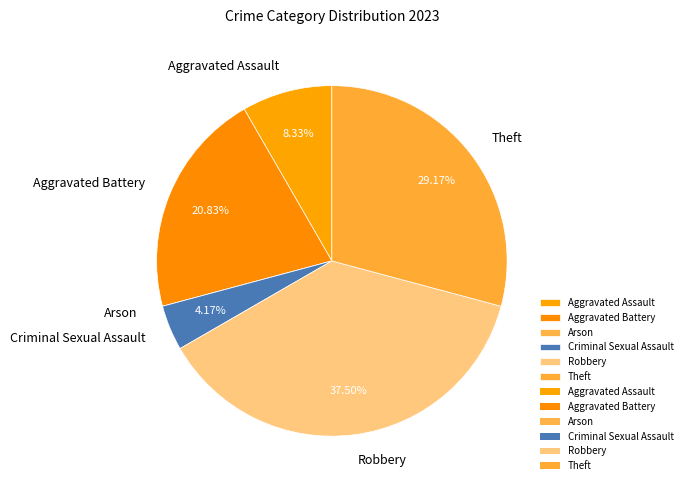

What is the largest slice in the pie chart?

Robbery